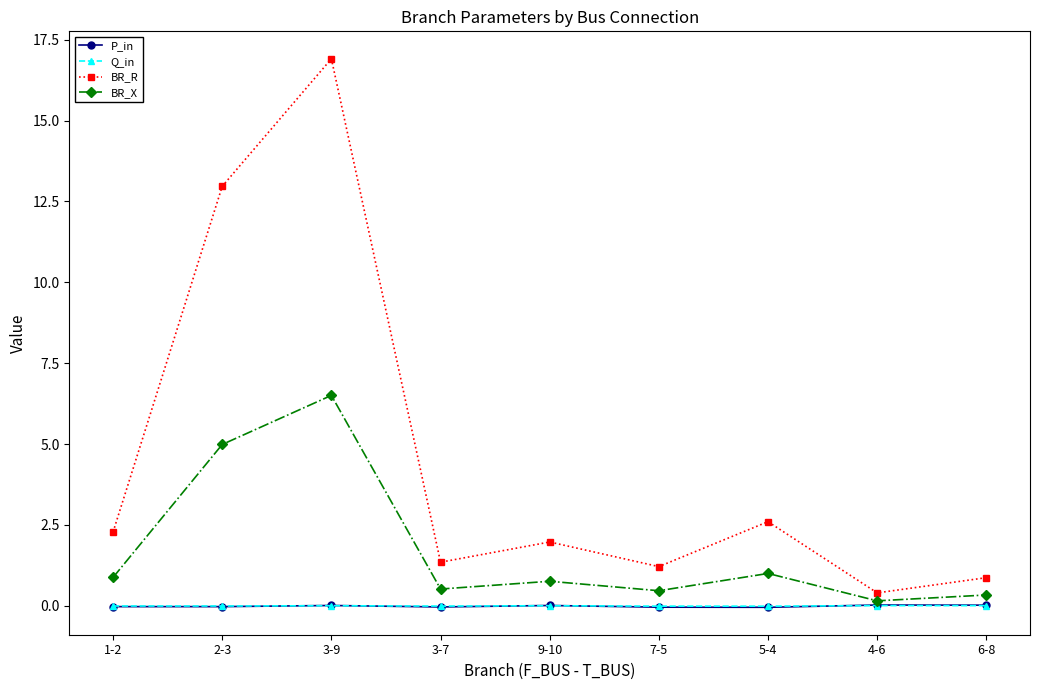

What is the label of the 6th point from the left?

7-5